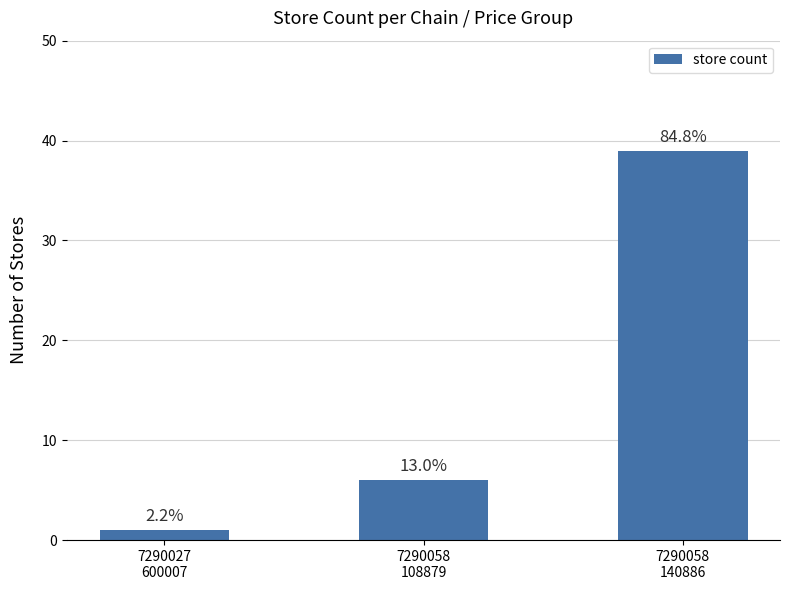

List the labels in order of value, largest first.

7290058
140886, 7290058
108879, 7290027
600007